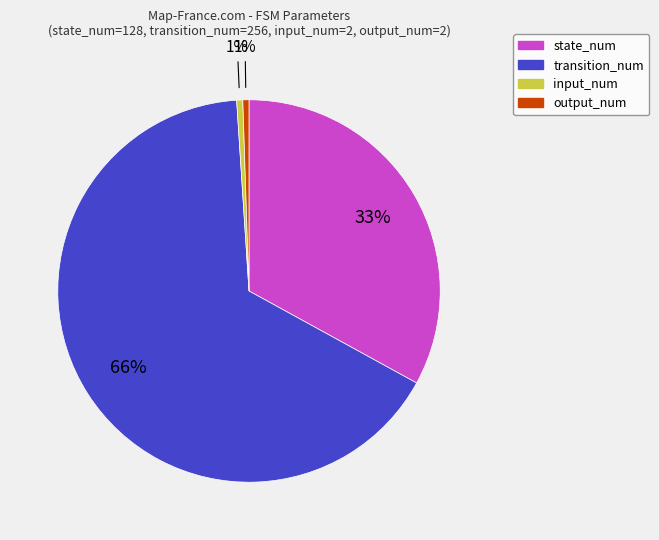

How many segments does this pie chart have?

4